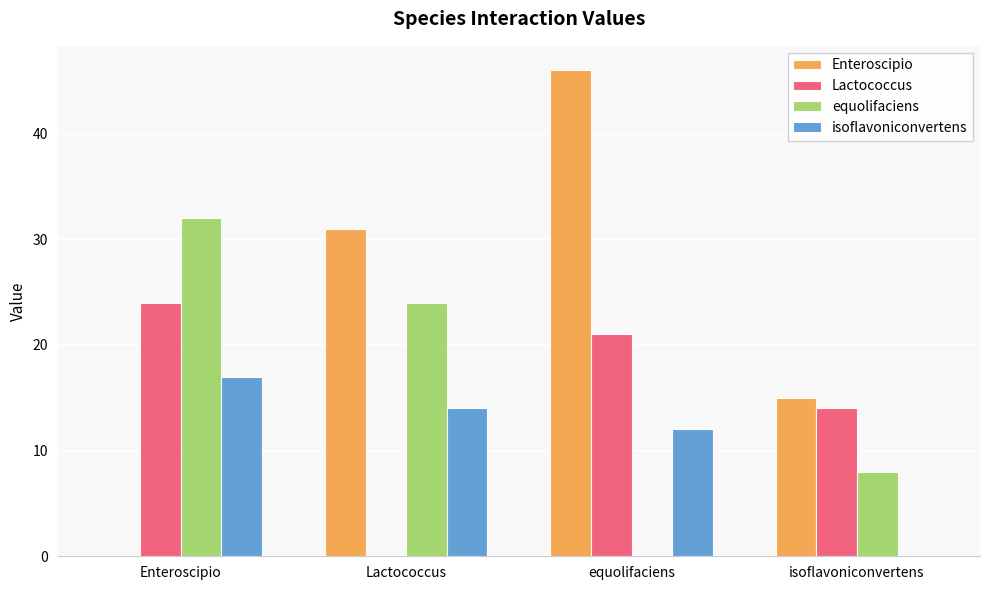

Between Enteroscipio and Lactococcus, which series saw the biggest shift?

Enteroscipio